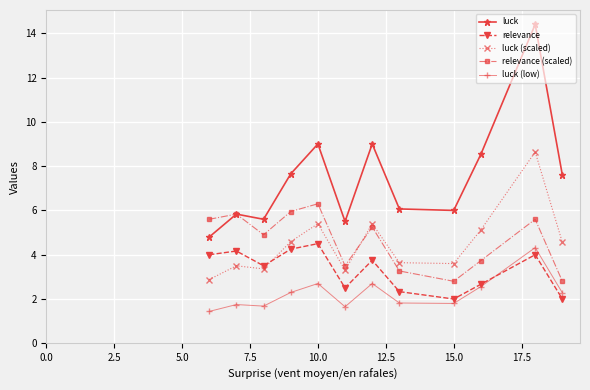

What are all the series names shown in the legend?

luck, relevance, luck (scaled), relevance (scaled), luck (low)